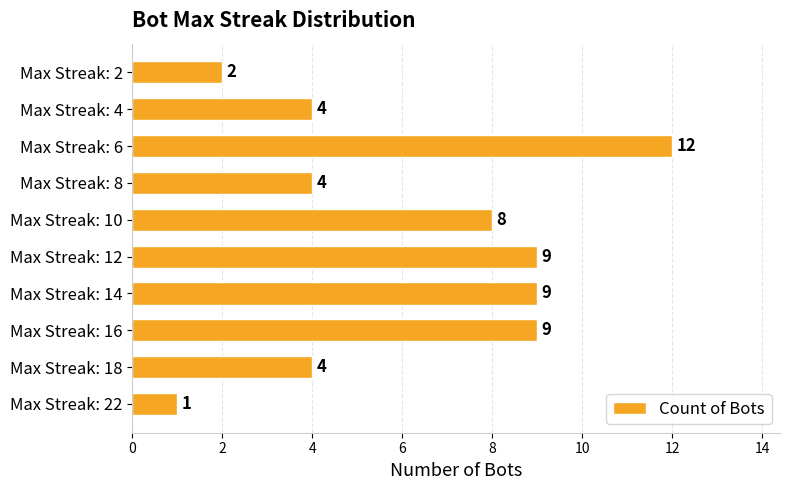

What is the sum of all values?

62